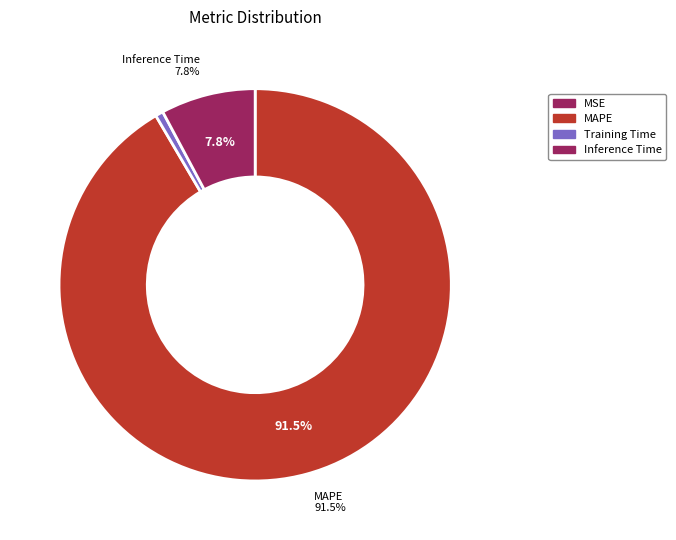

Rank the categories by value from lowest to highest.

MSE, Training Time, Inference Time, MAPE